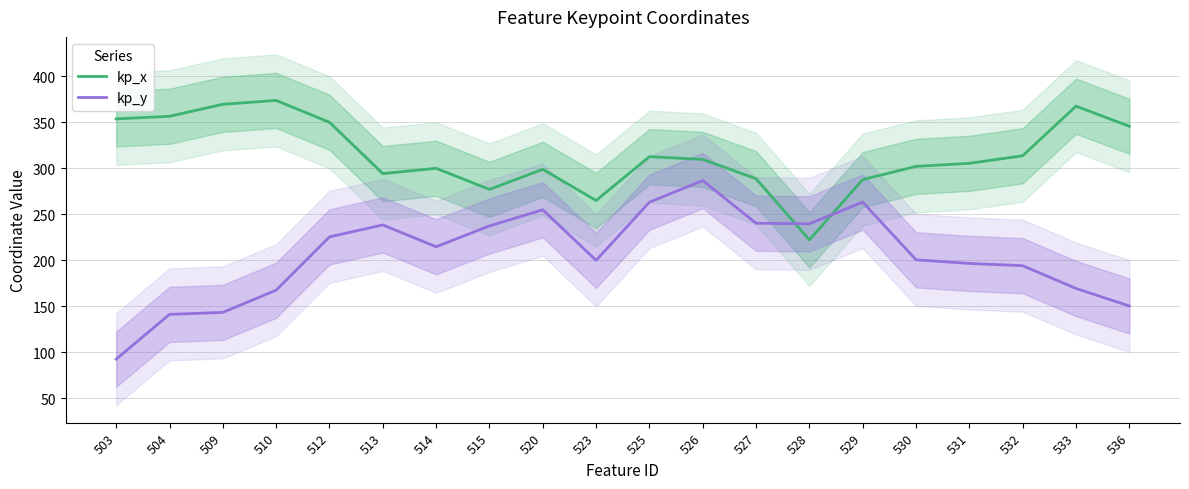

Reading left to right, extract all data points from this chart.

kp_x: 353.8	356.7	369.7	373.9	350.1	294.3	300.1	277.2	299.0	265.1	312.7	309.8	288.8	222.4	287.8	302.2	305.5	313.8	367.7	345.8
kp_y: 92.7	141.3	143.5	167.6	225.6	238.6	214.9	237.5	255.0	200.1	263.3	286.8	240.4	239.8	263.3	200.7	196.7	194.3	169.5	150.5